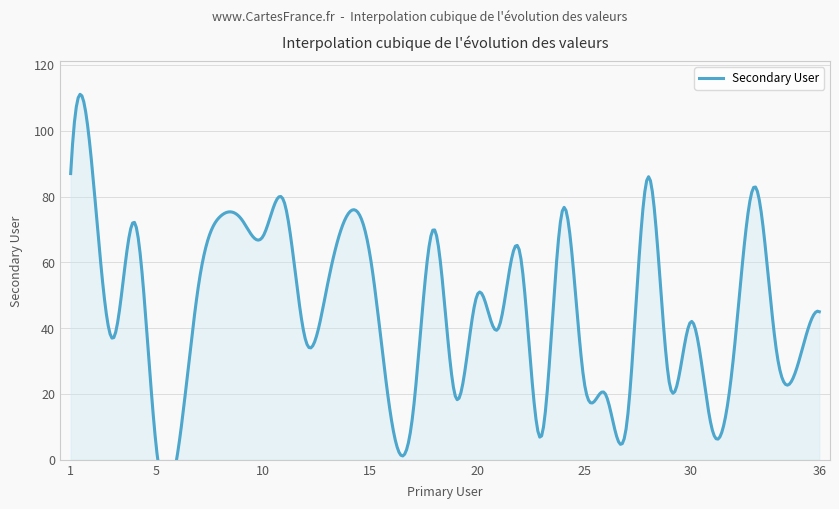

Reading right to left, transcribe all the data shown in this chart.

45	29	33	83	32	9	42	23	86	11	20	24	76	7	63	40	50	19	70	14	12	62	75	53	36	78	68	73	74	54	2	4	72	37	89	87